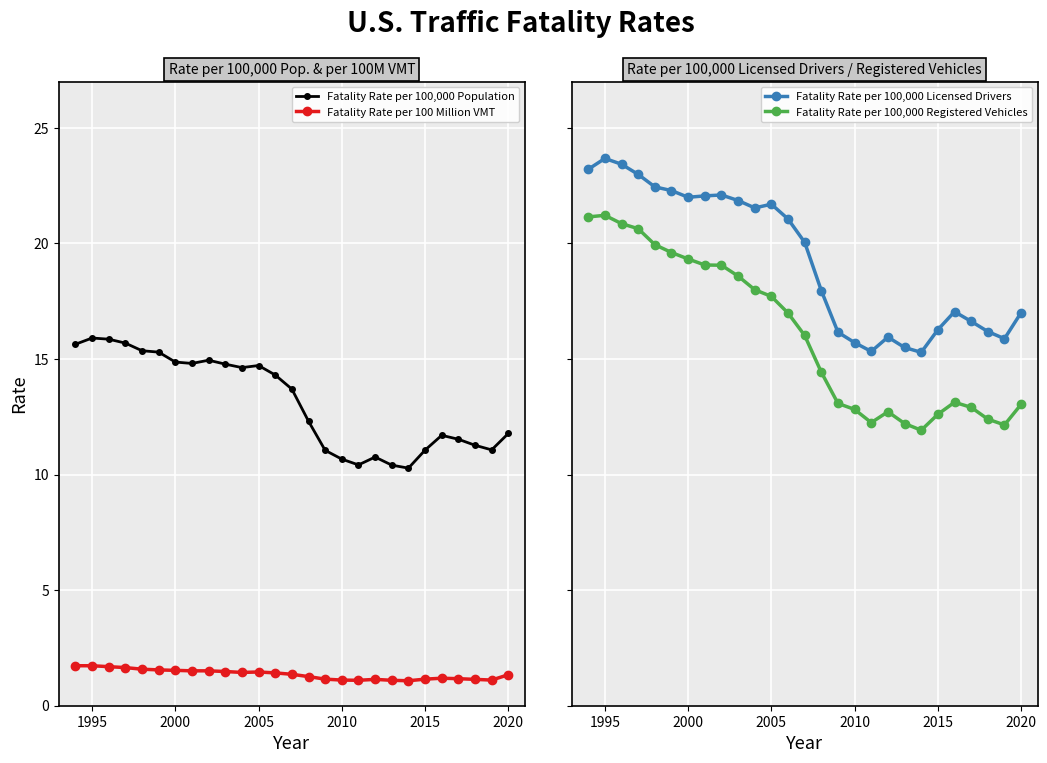

What is the minimum value shown in the chart?

1.1